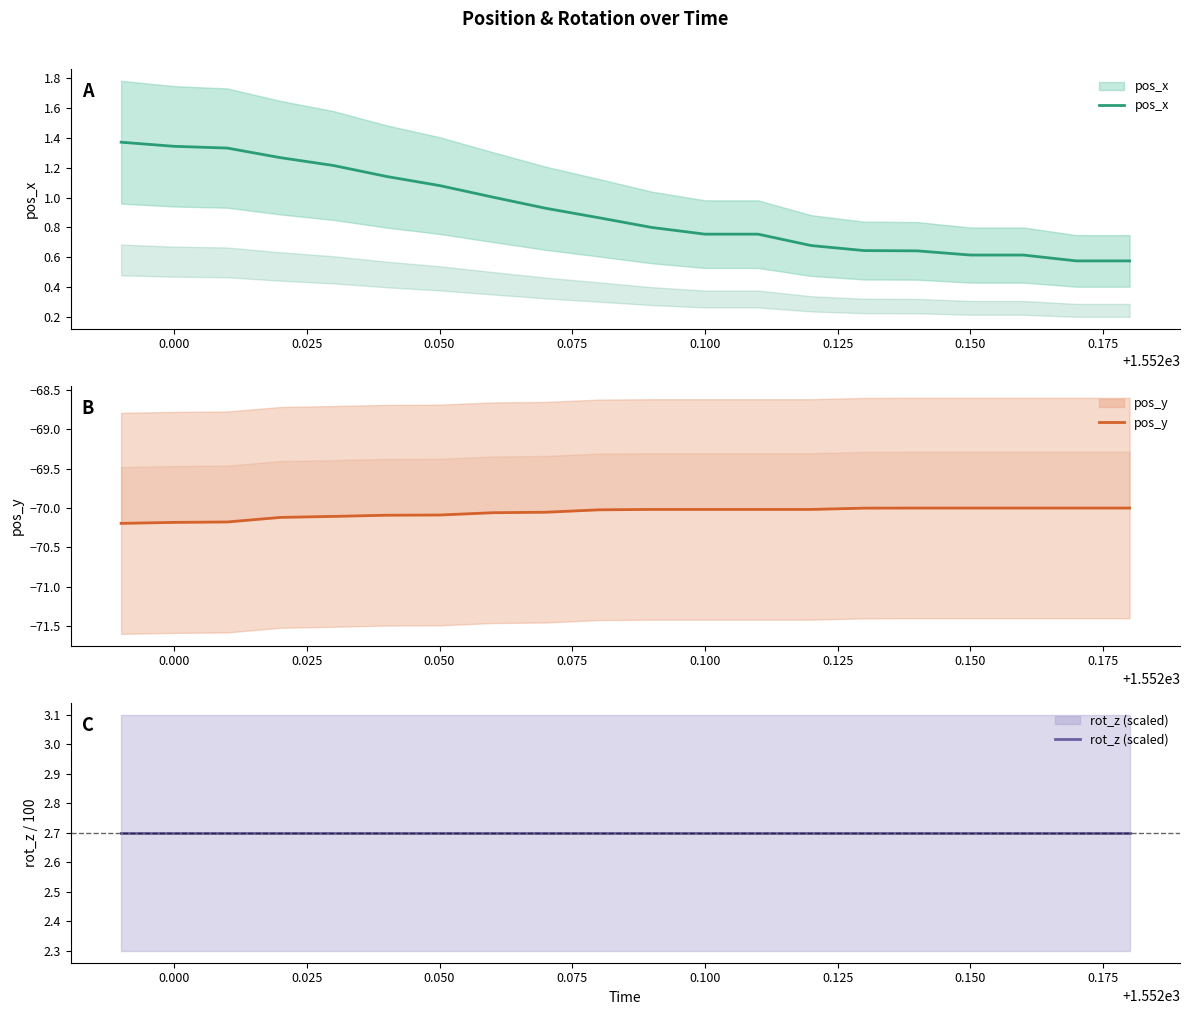

What is the minimum value shown in the chart?

-70.2